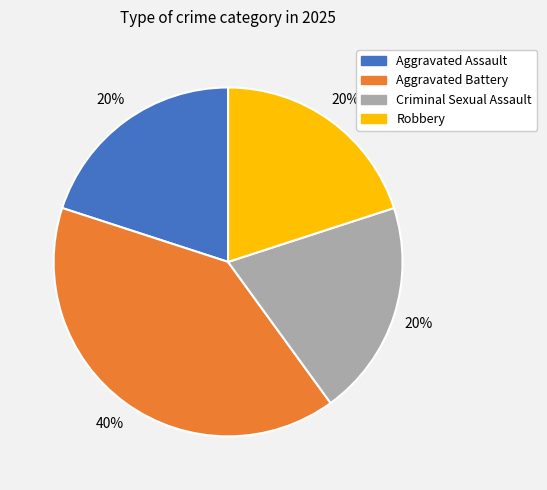

To the nearest percent, what is the combined percentage of Robbery and Criminal Sexual Assault?

40%